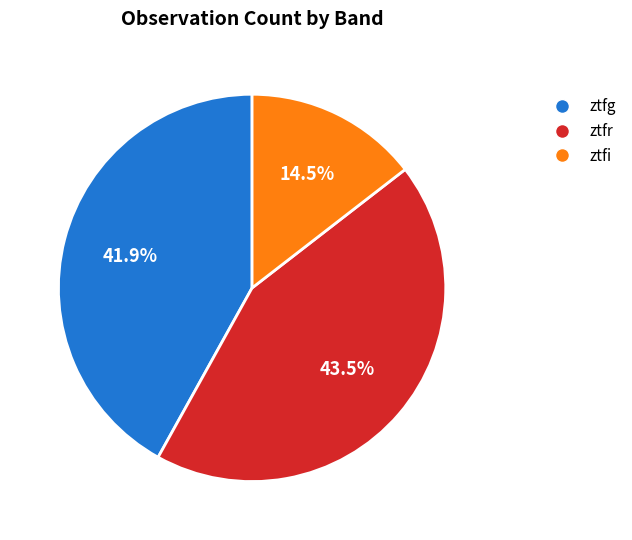

Count the number of slices in the pie.

3